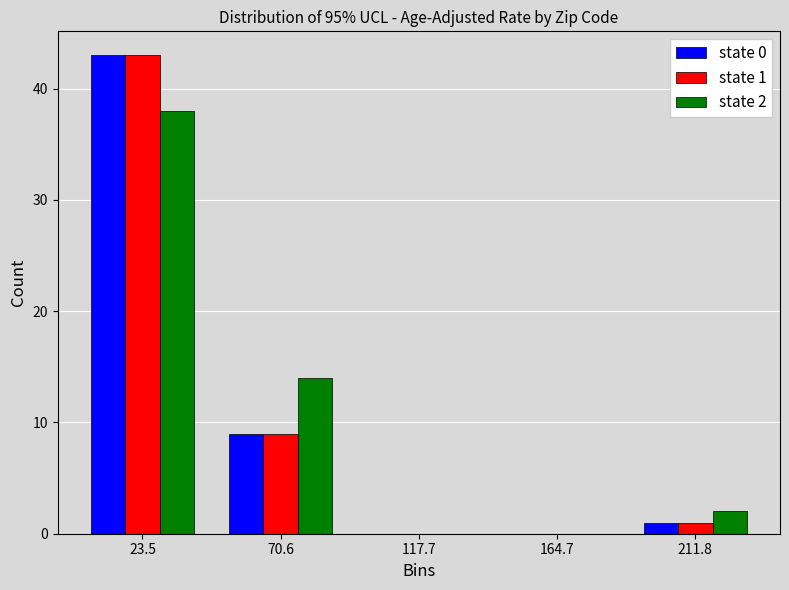

In the state 1 series, which range on the x-axis has the tallest bar?

0 to 45